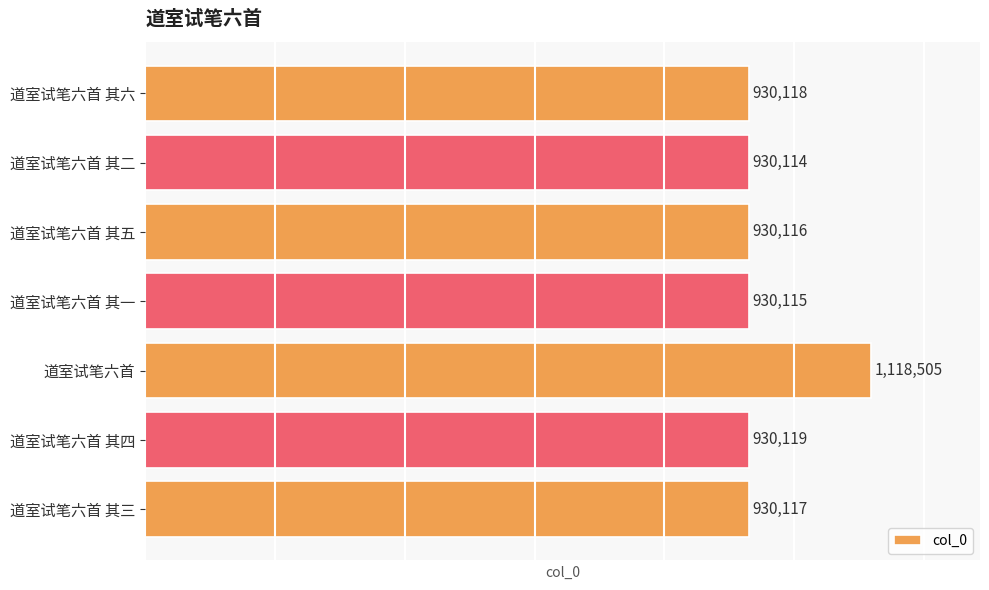

Where is the data nearest to the value 1024309?

道室试笔六首 其四